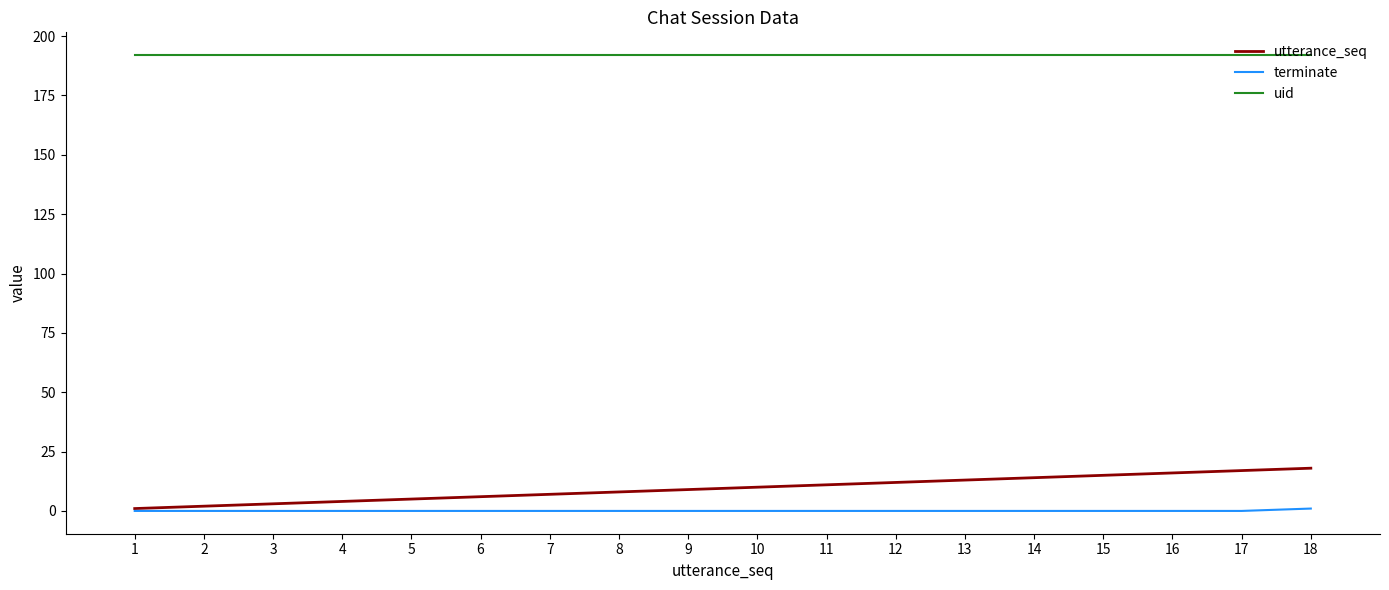

How many lines are shown in the chart?

3